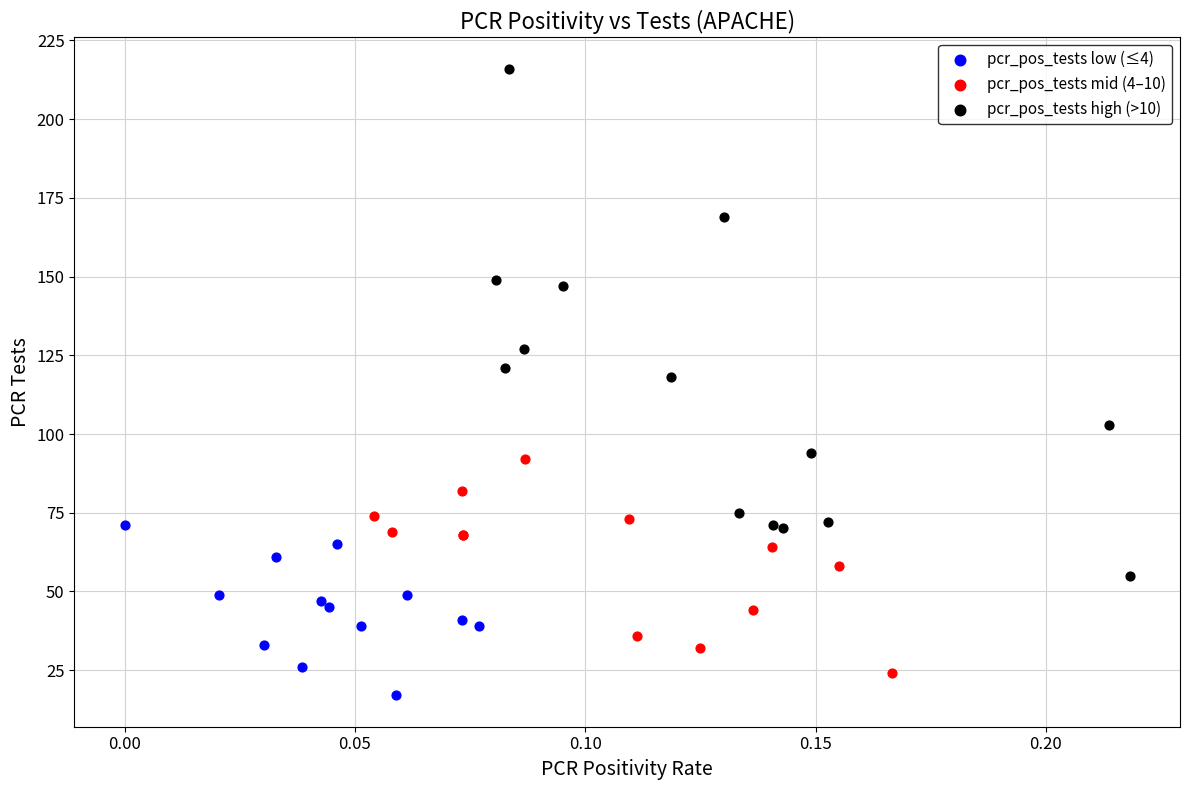

Which series reaches the maximum Y coordinate?

pcr_pos_tests high (>10)